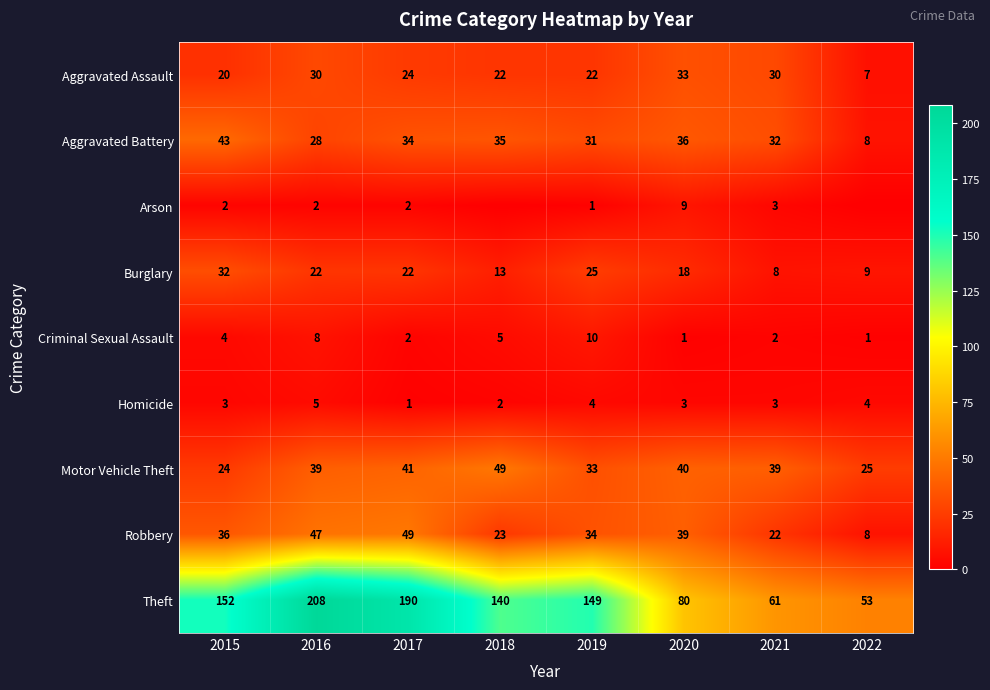

What is the approximate value of Burglary at 2020, to the nearest 5?

20